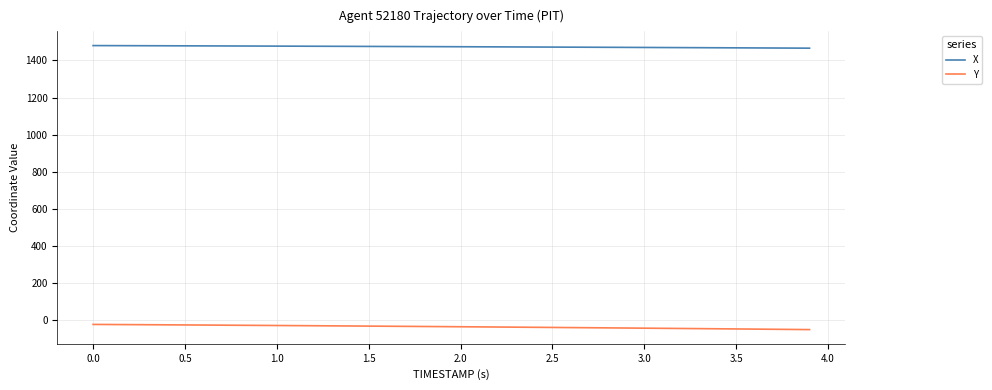

Rank the series by their maximum value, from highest to lowest.

X, Y